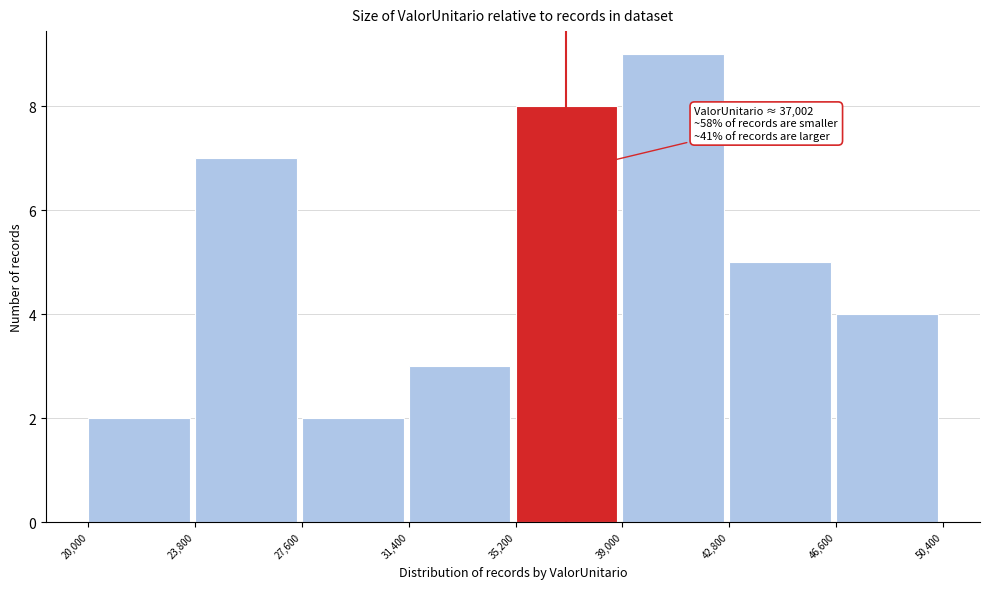

Which range on the x-axis has the tallest bar?

39,000 to 42,800